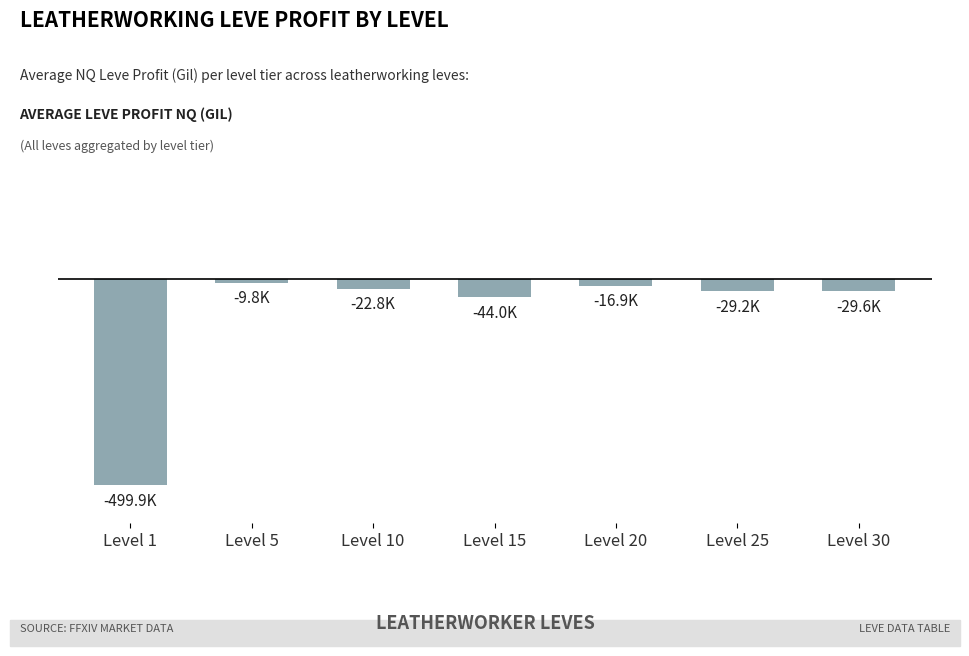

Does the chart contain any negative values?

Yes